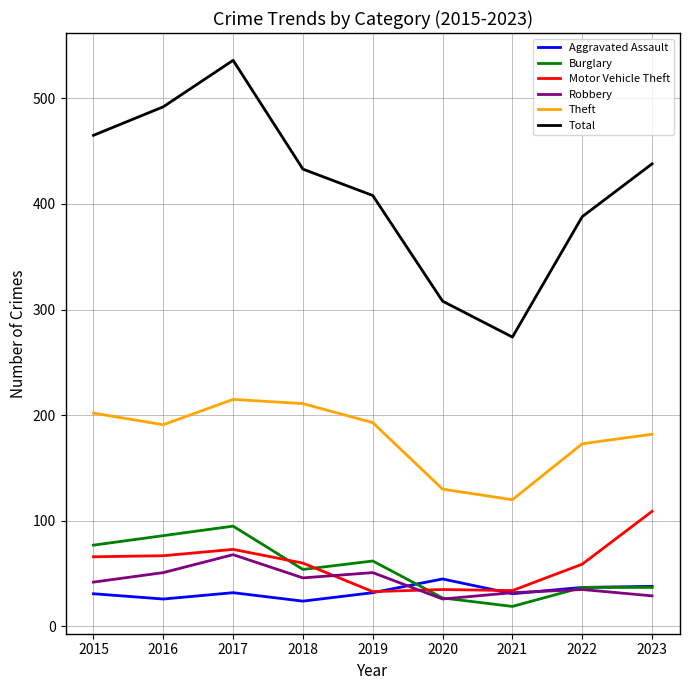

What is the sum of the Aggravated Assault values at 2017 and 2016?

58